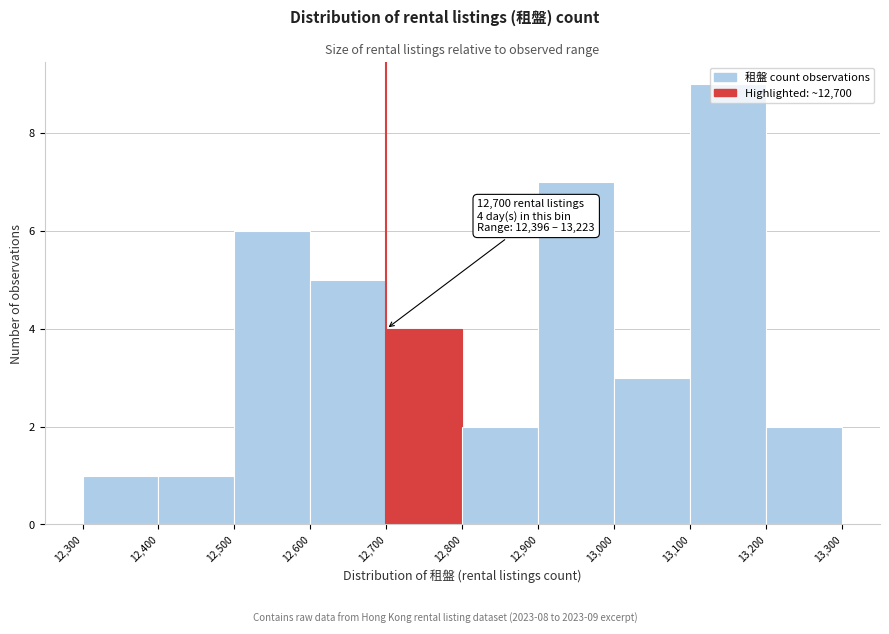

Over which range of the x-axis is the bar tallest?

13,100 to 13,200